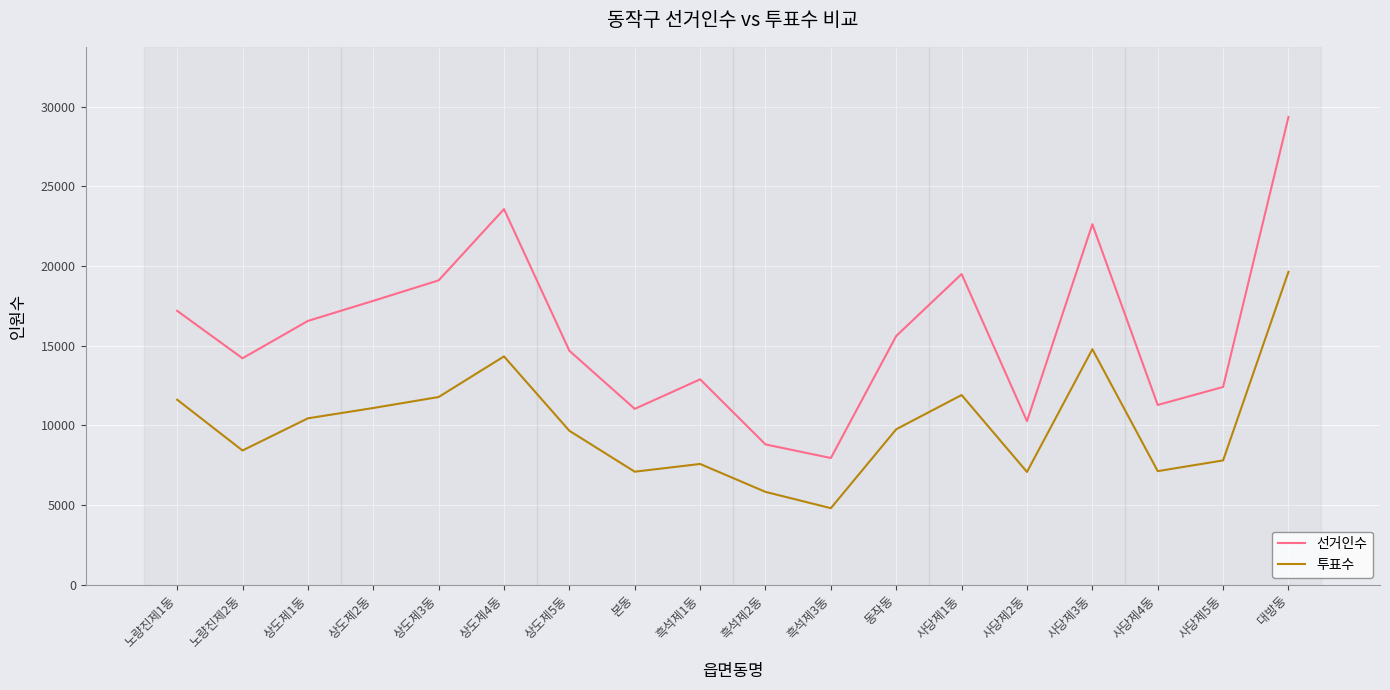

What is the approximate value of 투표수 at 사당제5동?

7796